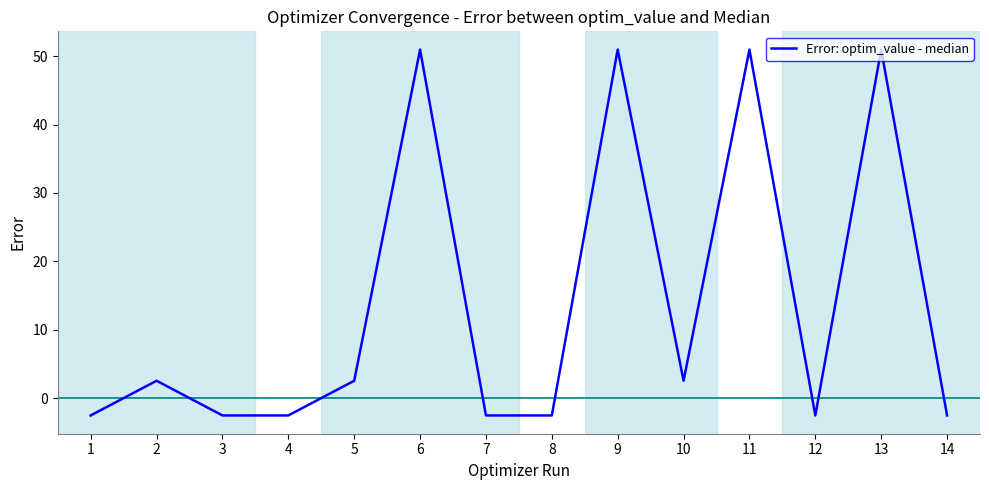

At which label does the data first exceed 2?

2